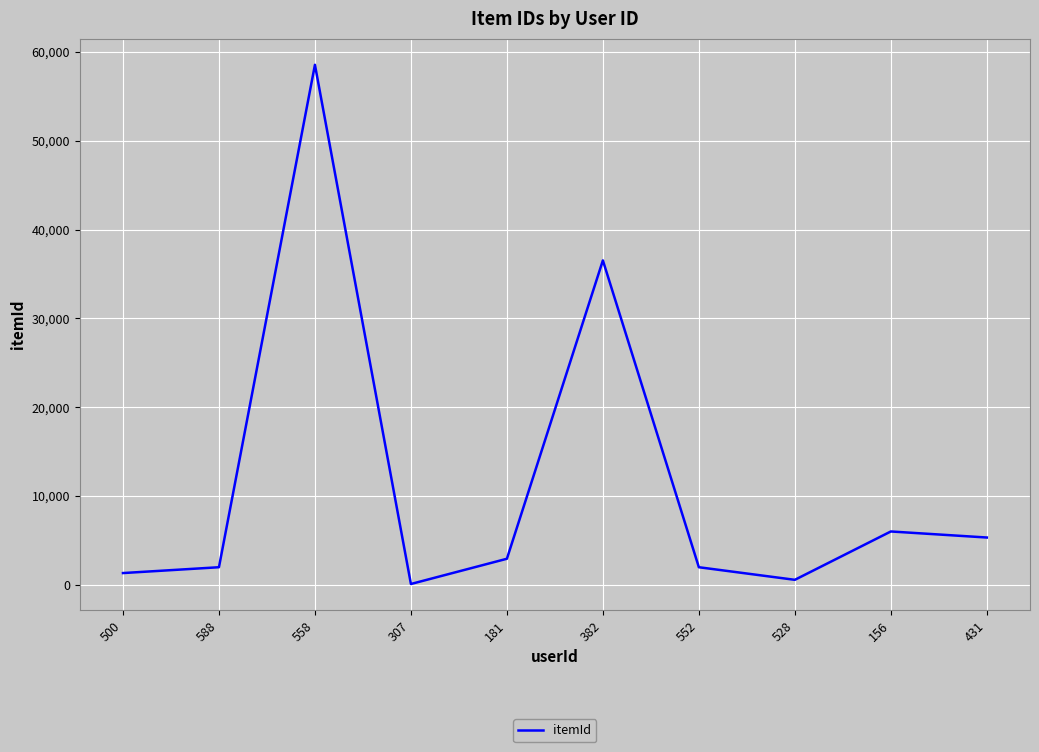

What is the change in value from 588 to 558?

+56598